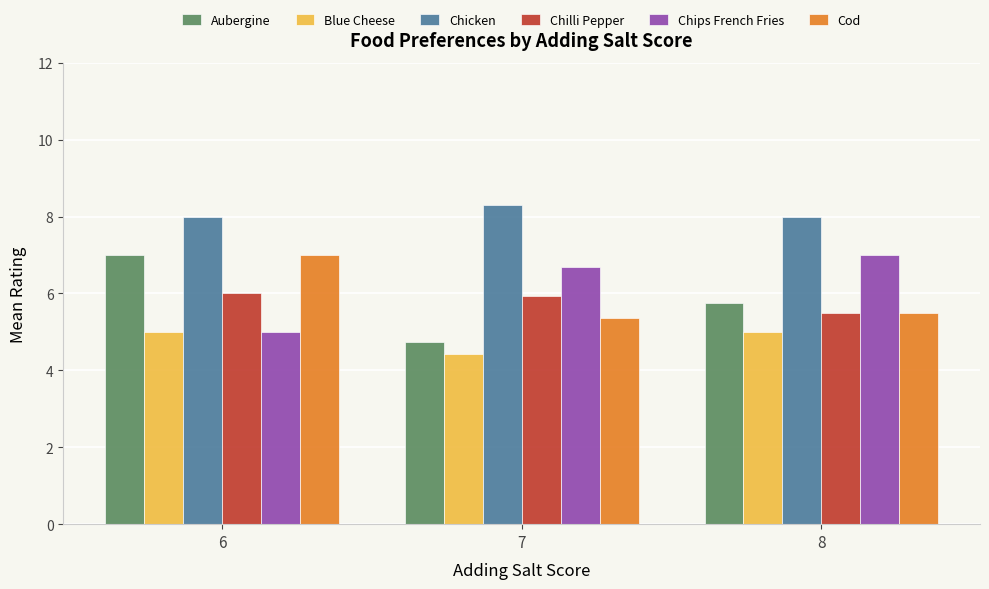

What is the maximum value shown in the chart?

8.3